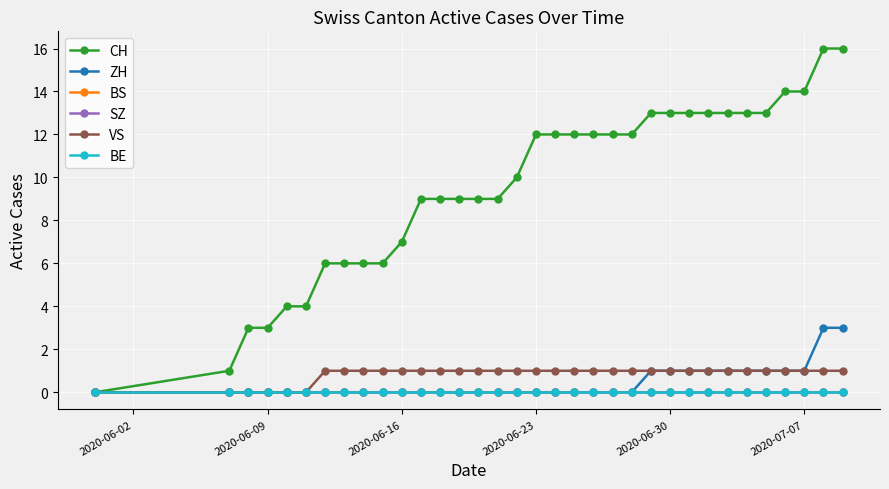

Does the chart have visible grid lines?

Yes